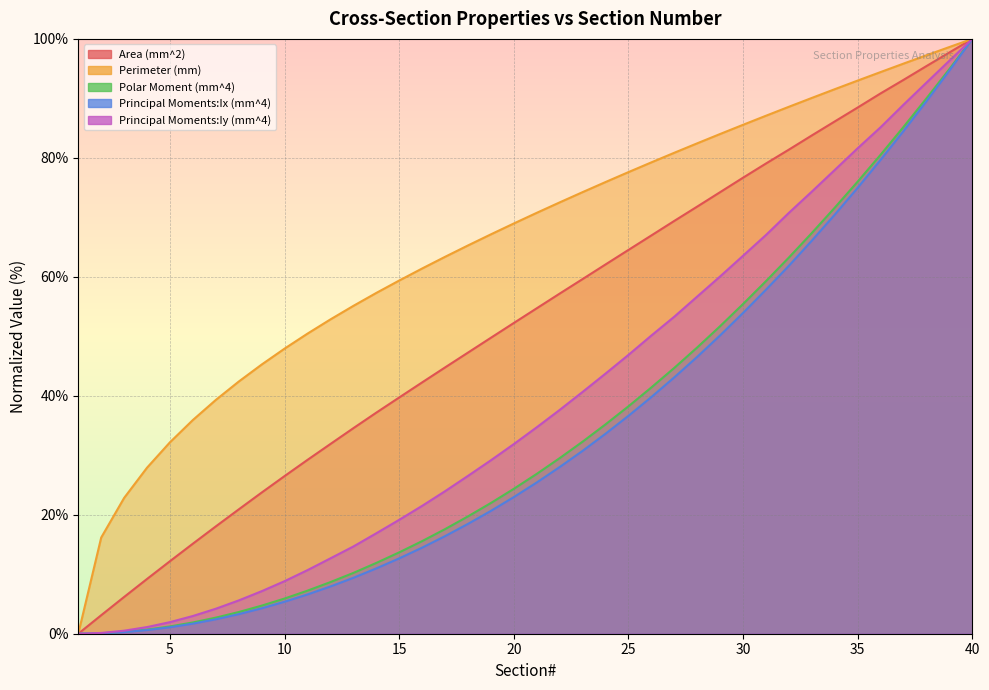

At which label is Area (mm^2) closest to 50?

19